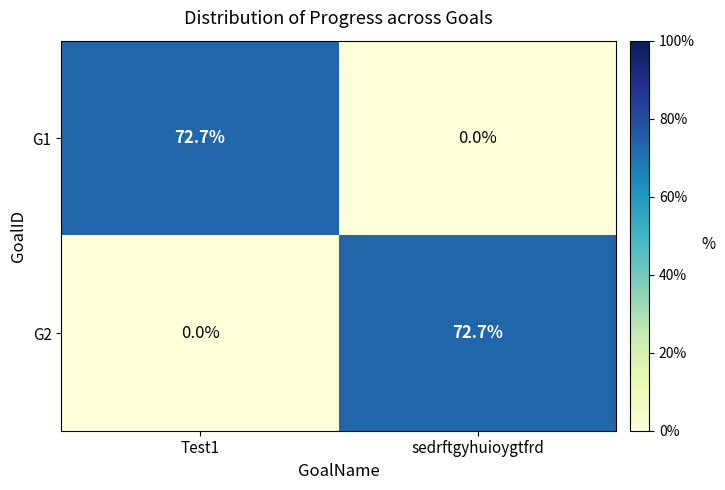

Read the G1 value at Test1.

72.7